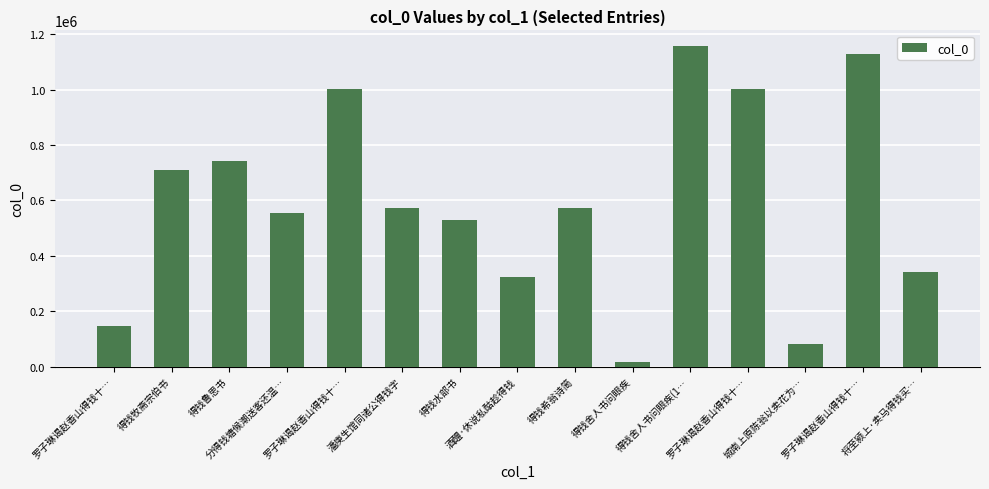

What is the ratio of the value at 城南上原陈翁以卖花为… to the value at 得钱水部书?

0.2